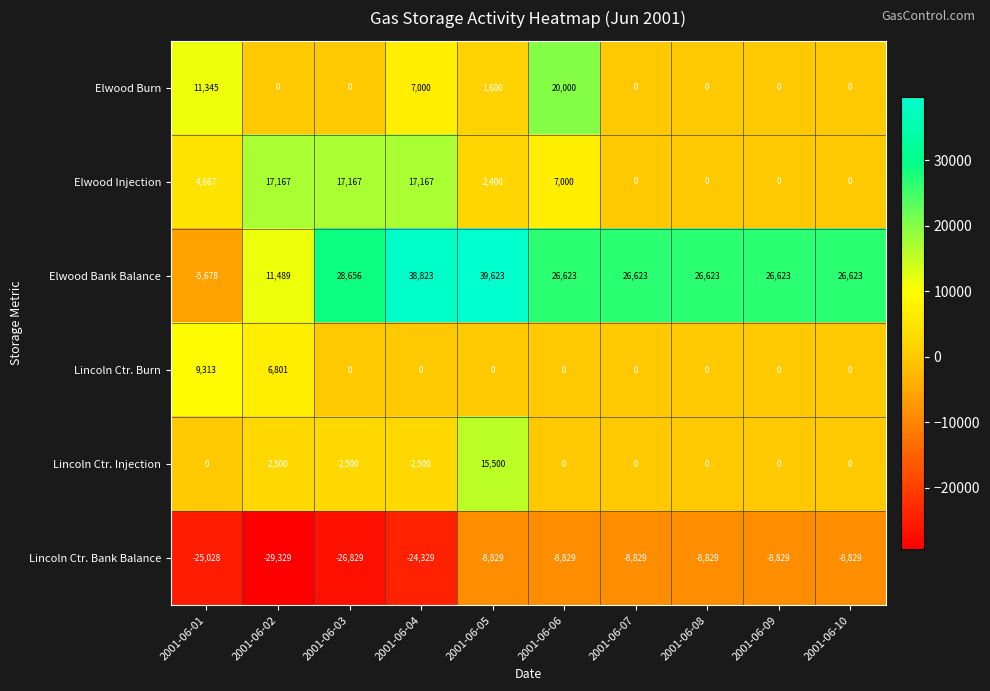

Is the value of Elwood Injection at 2001-06-05 greater than the value of Elwood Bank Balance at 2001-06-08?

No